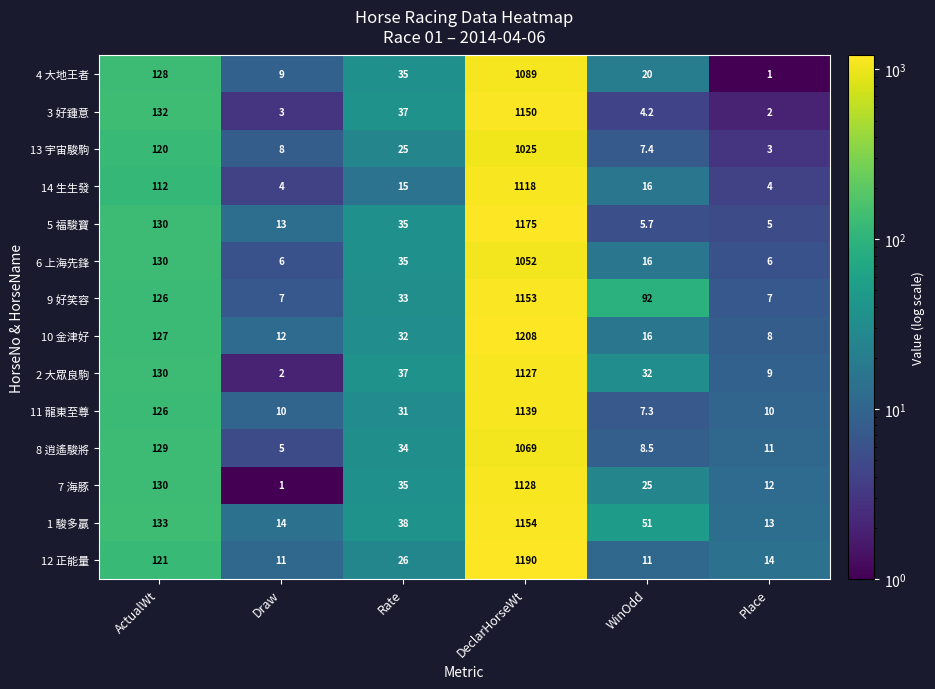

How many data points does each series have?

6